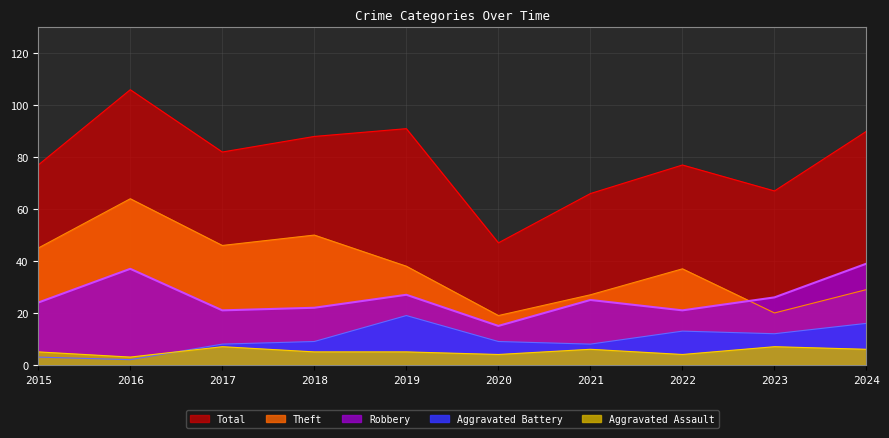

True or false: Aggravated Battery has more than 2 interior local peaks.

False